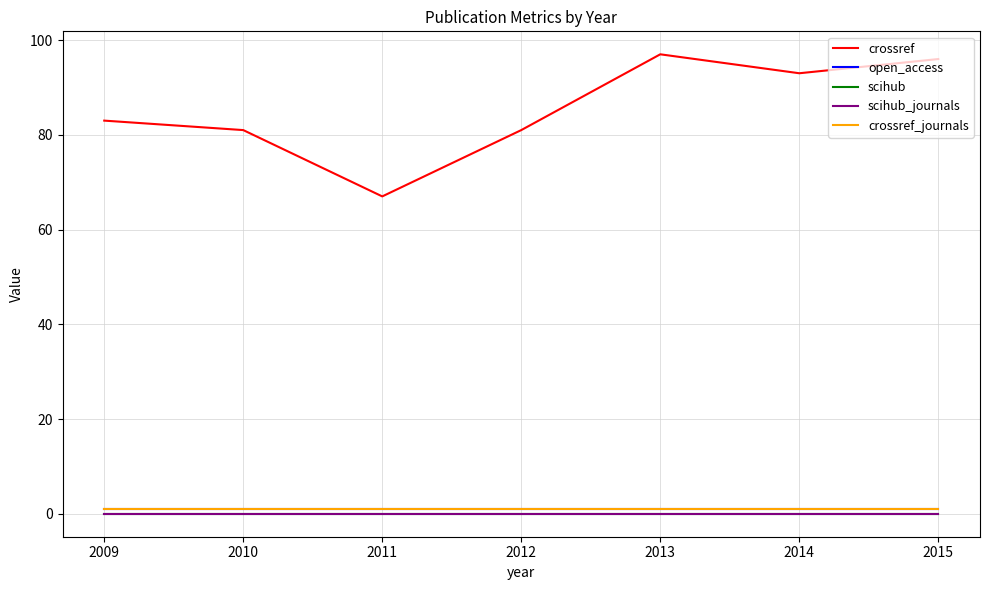

The value of open_access at 2014 is 1. True or false?

True